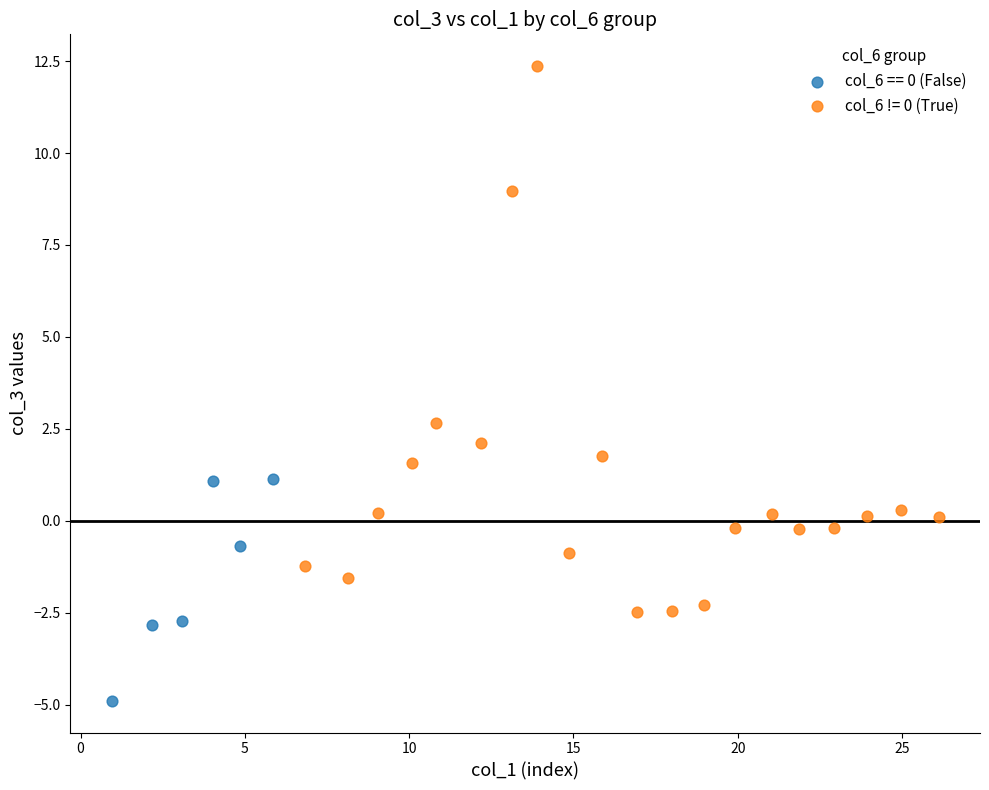

Which series contains the highest Y value?

col_6 != 0 (True)